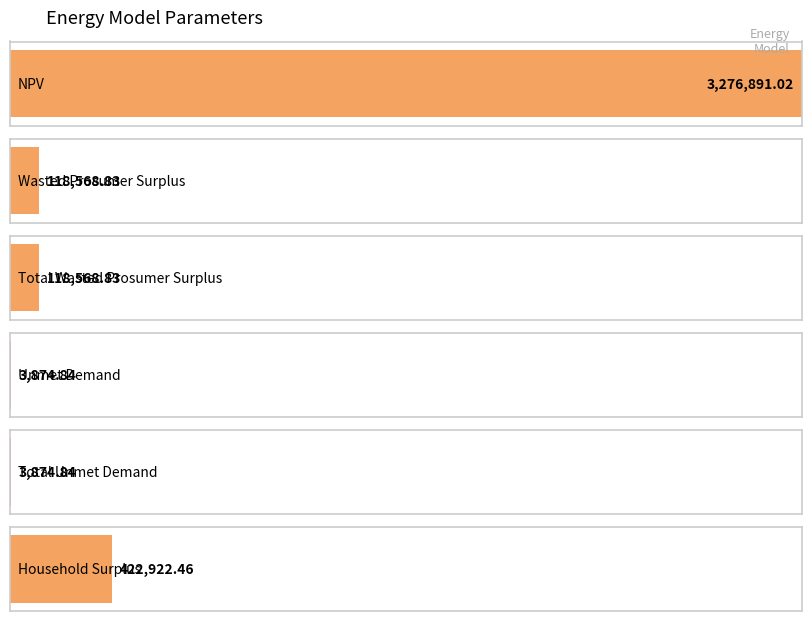

How many bars are there in total?

6